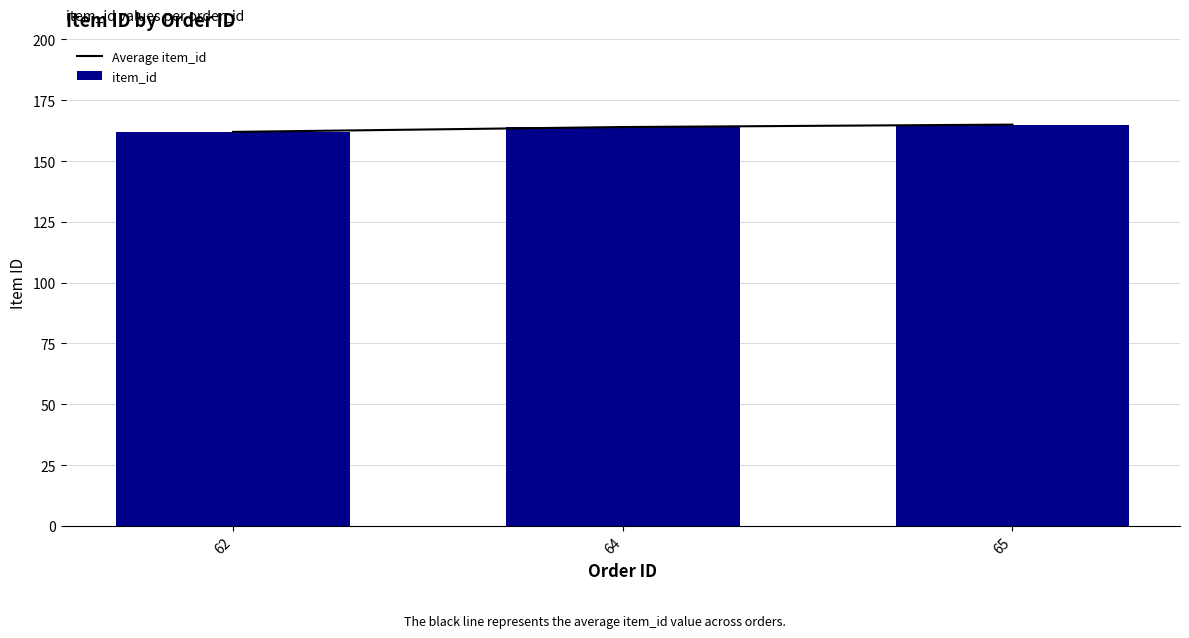

Where is item_id nearest to the value 163?

62